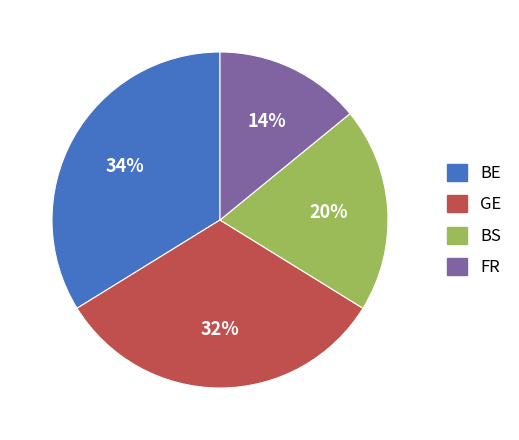

To the nearest percent, what is the difference between the largest and smallest slice percentages?

20%